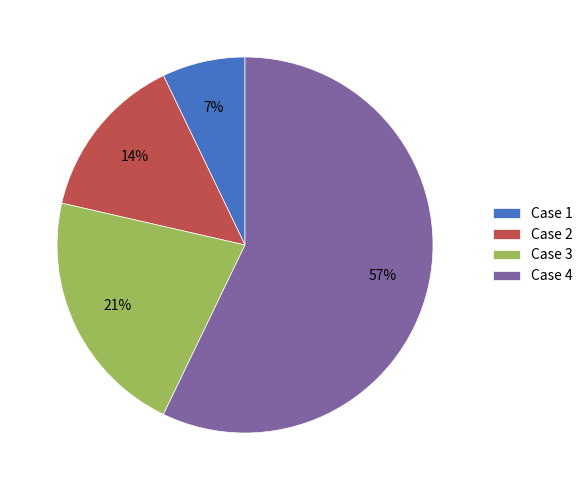

Is it true that Case 3 is 30% of the pie?

False